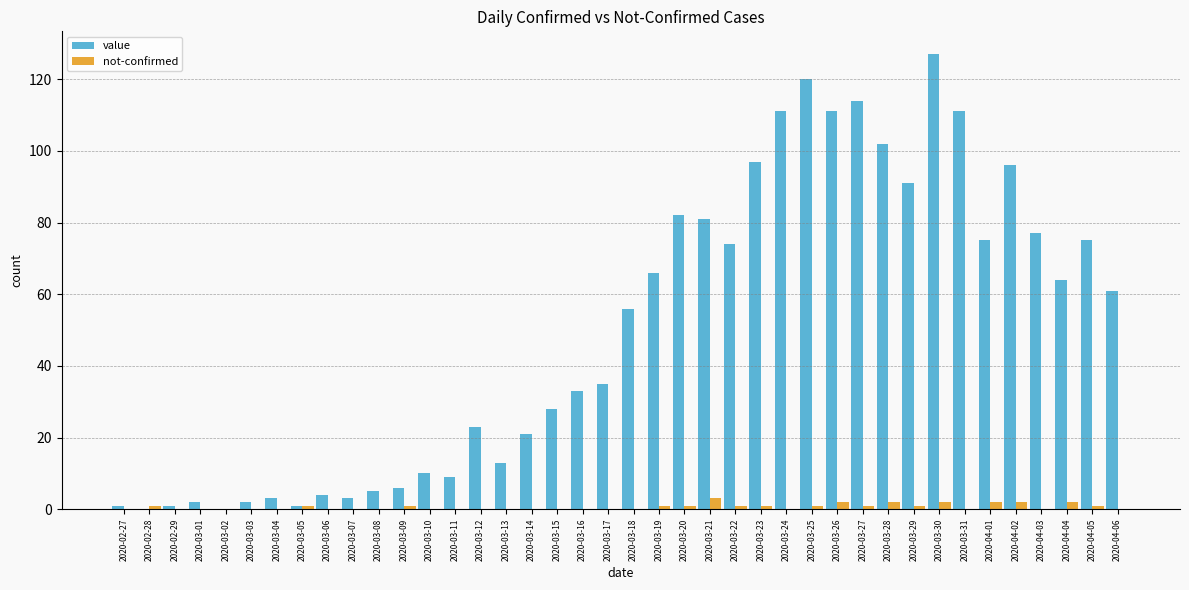

What value does the not-confirmed series have at 2020-03-30?

2